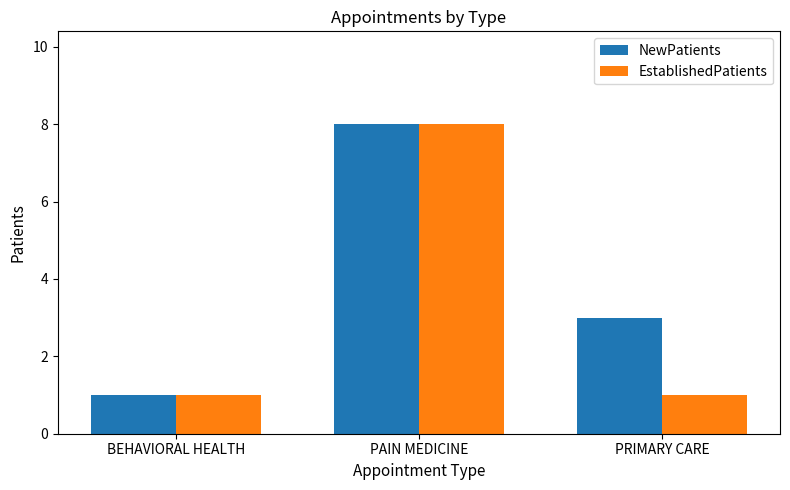

Which series changed the most between BEHAVIORAL HEALTH and PRIMARY CARE?

NewPatients